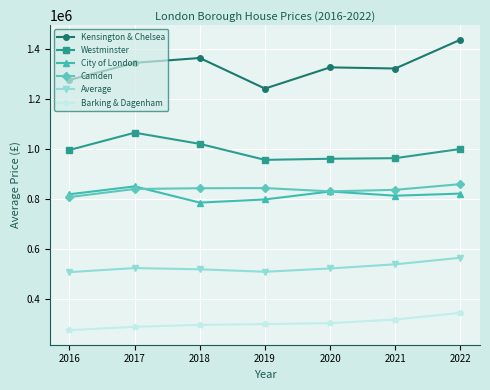

What is the total value across all series at 2017?

4908916